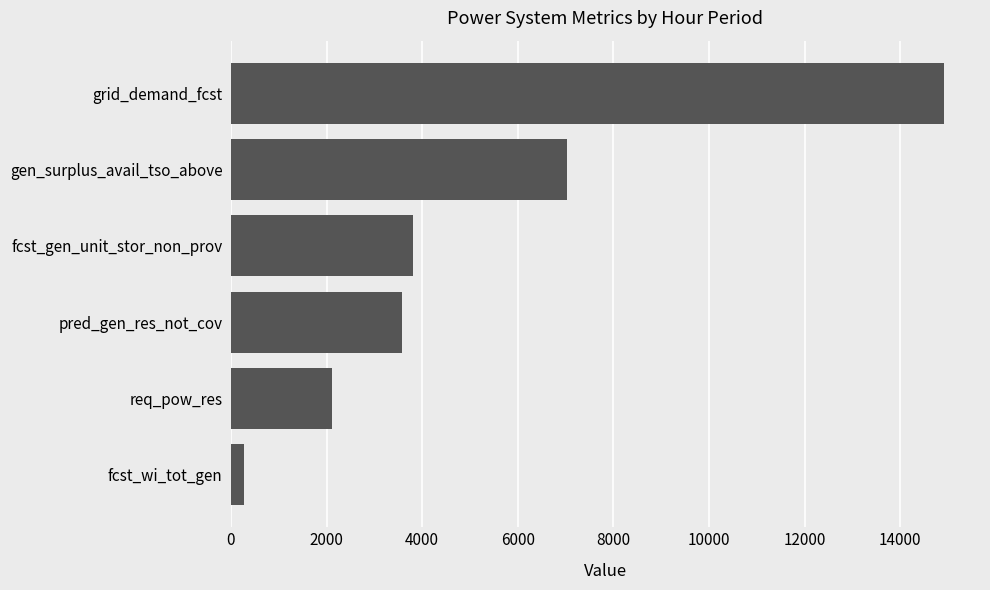

What is the ratio of the value at fcst_gen_unit_stor_non_prov to the value at req_pow_res?

1.8